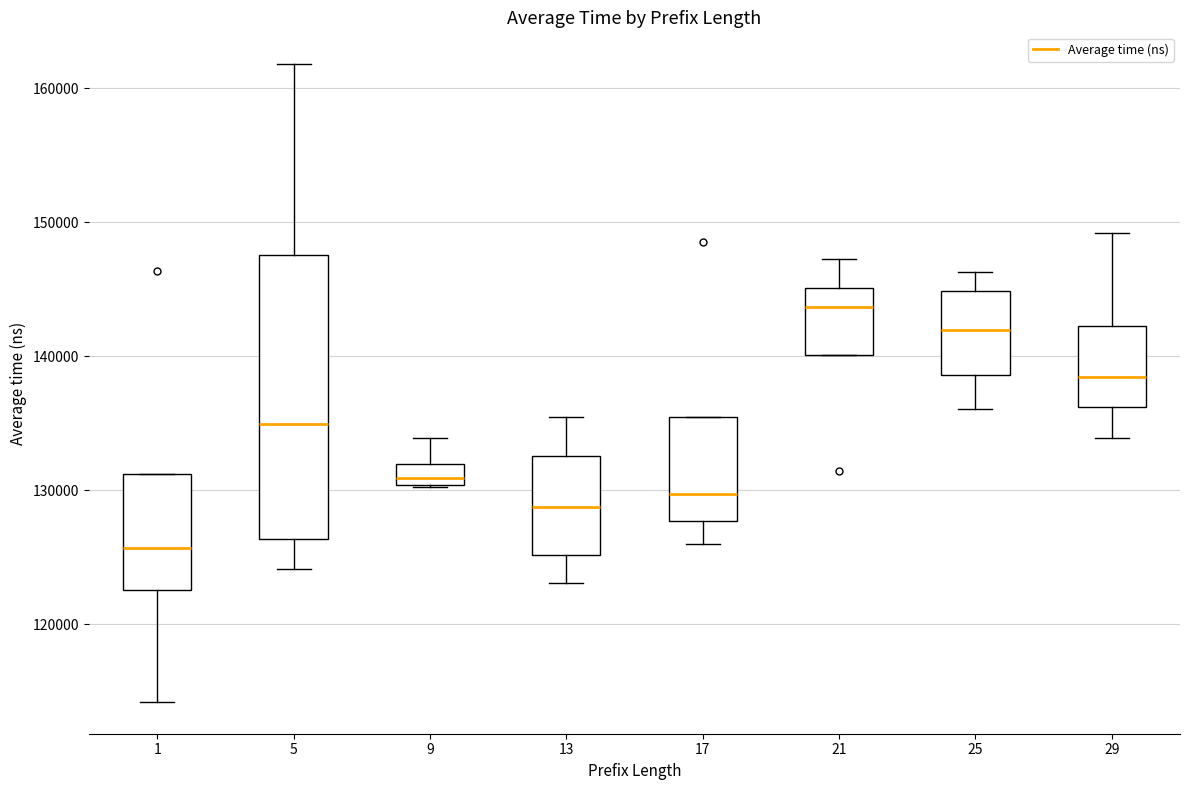

Which box has the highest median line?

21